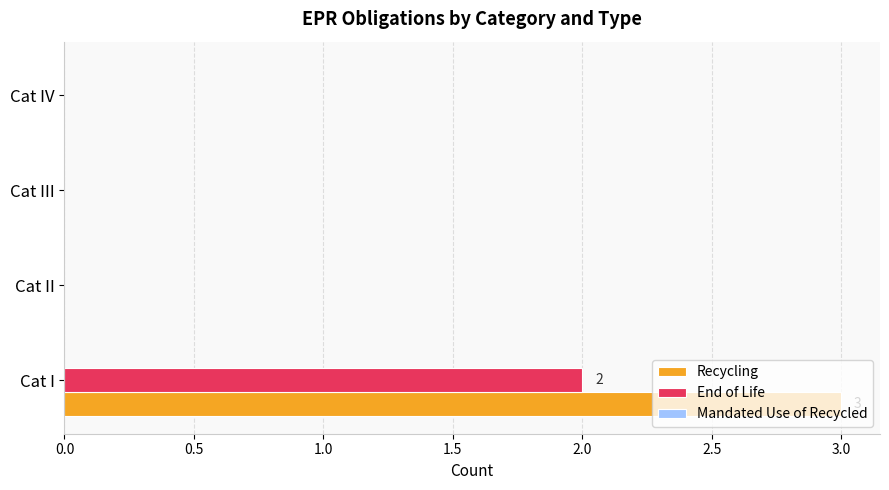

What is the average value of the Recycling series?

1